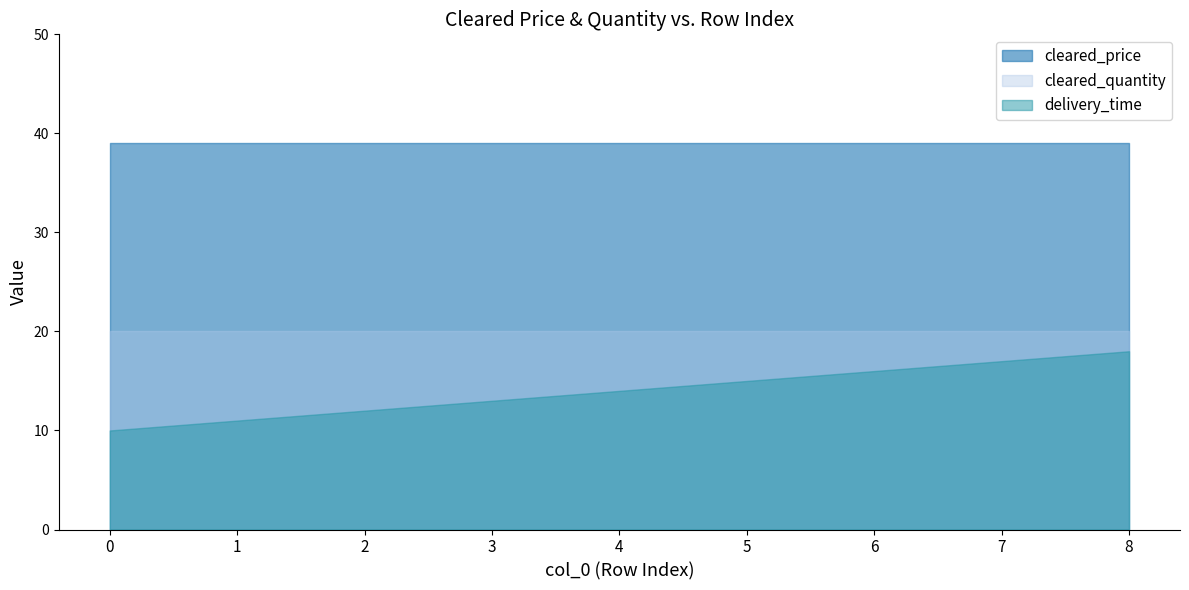

The delivery_time series shows 13 at 3. True or false?

True